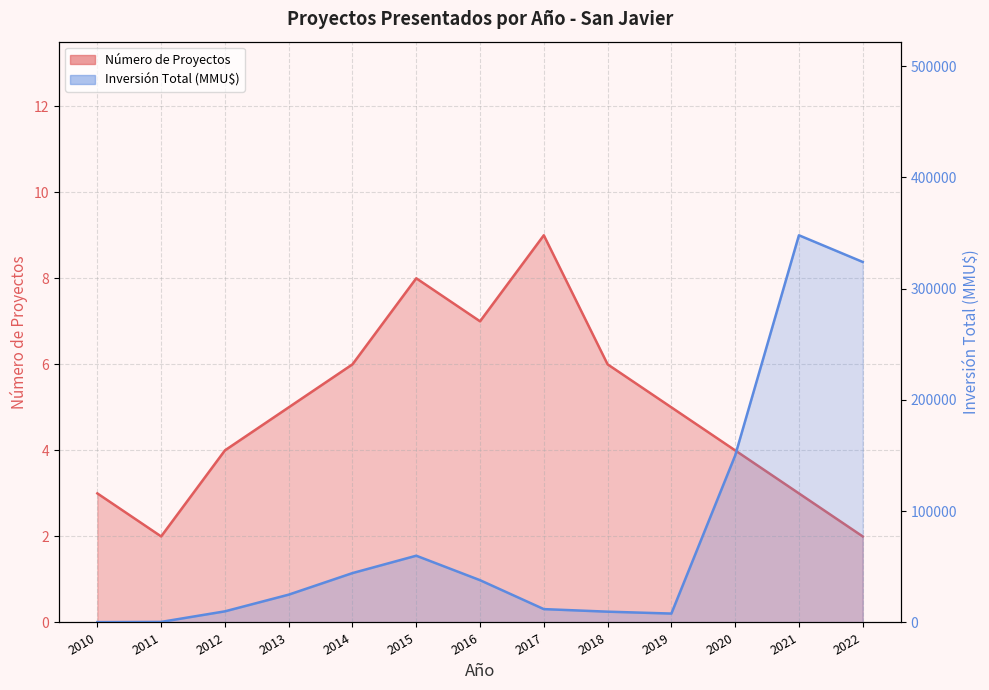

What is the difference between the maximum and second lowest values in the Inversión Total (MMU$) series?

347500